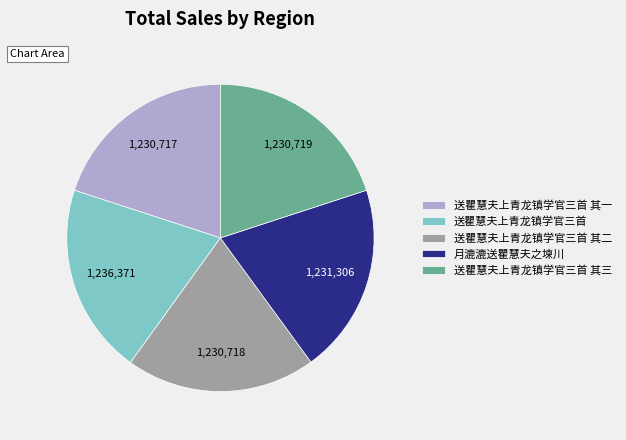

Is it true that 送瞿慧夫上青龙镇学官三首 其一 is 20% of the pie?

True